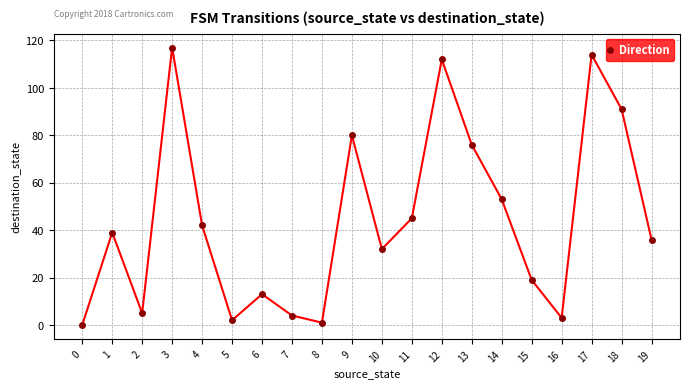

What is the sum of all values?

884